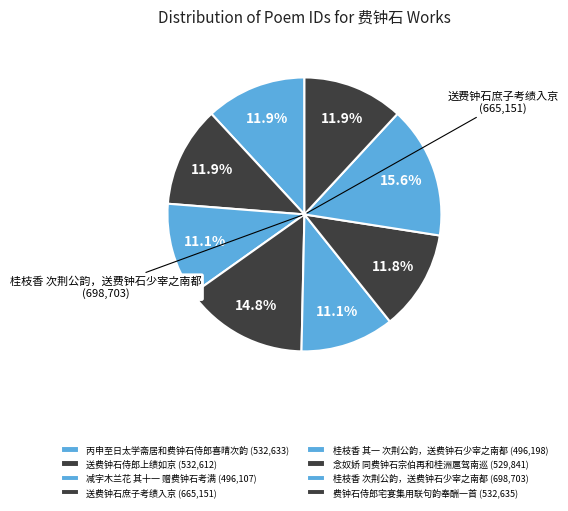

Rank the categories by value from lowest to highest.

减字木兰花 其十一 赠费钟石考满, 桂枝香 其一 次荆公韵，送费钟石少宰之南都, 念奴娇 同费钟石宗伯再和桂洲扈驾南巡, 送费钟石侍郎上绩如京, 丙申至日太学斋居和费钟石侍郎喜晴次韵, 费钟石侍郎宅宴集用联句韵奉酬一首, 送费钟石庶子考绩入京, 桂枝香 次荆公韵，送费钟石少宰之南都